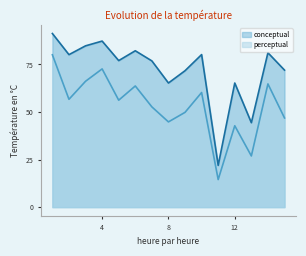

Where is perceptual nearest to the value 47?

15